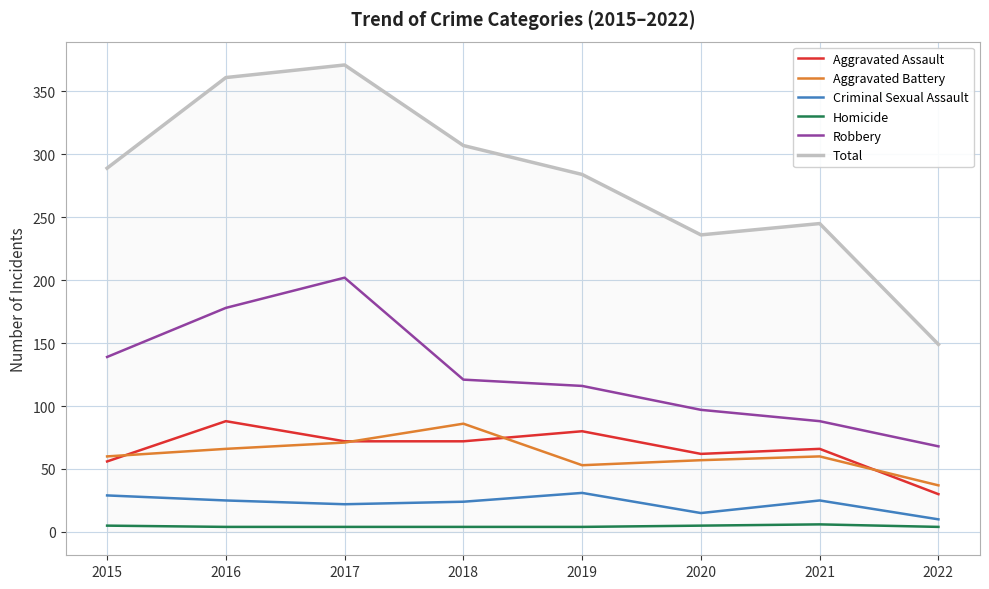

What is the greatest value displayed?

371